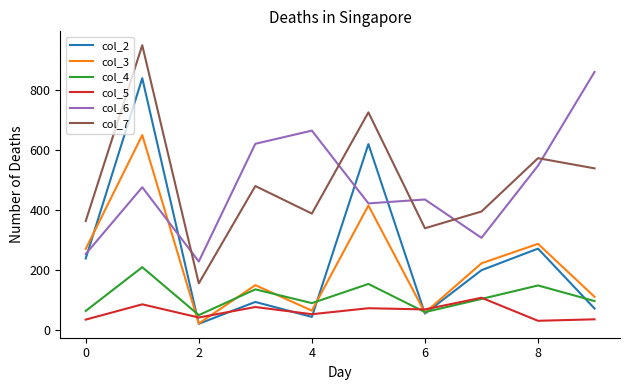

What is the difference between the second highest and minimum values in the col_7 series?

571